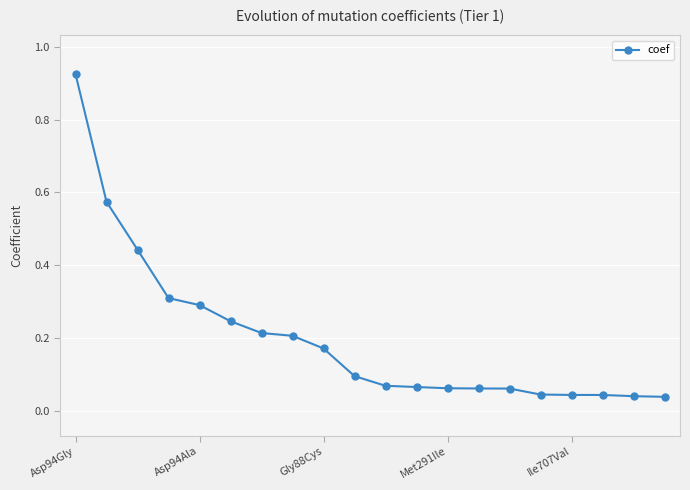

What is the sum of all values?

4.0